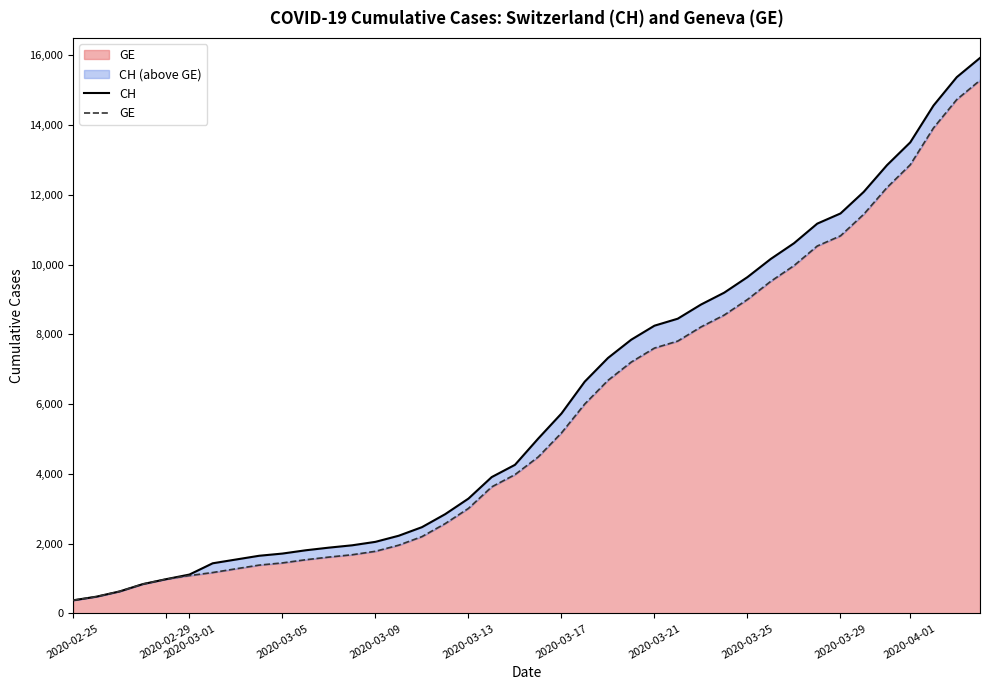

What is the lowest value of the CH series?

375